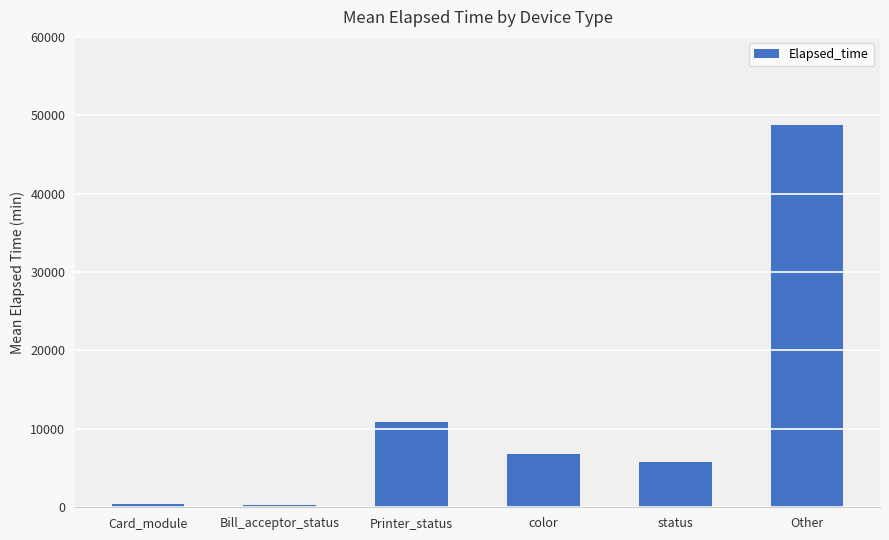

What is the label of the 6th bar from the left?

Other